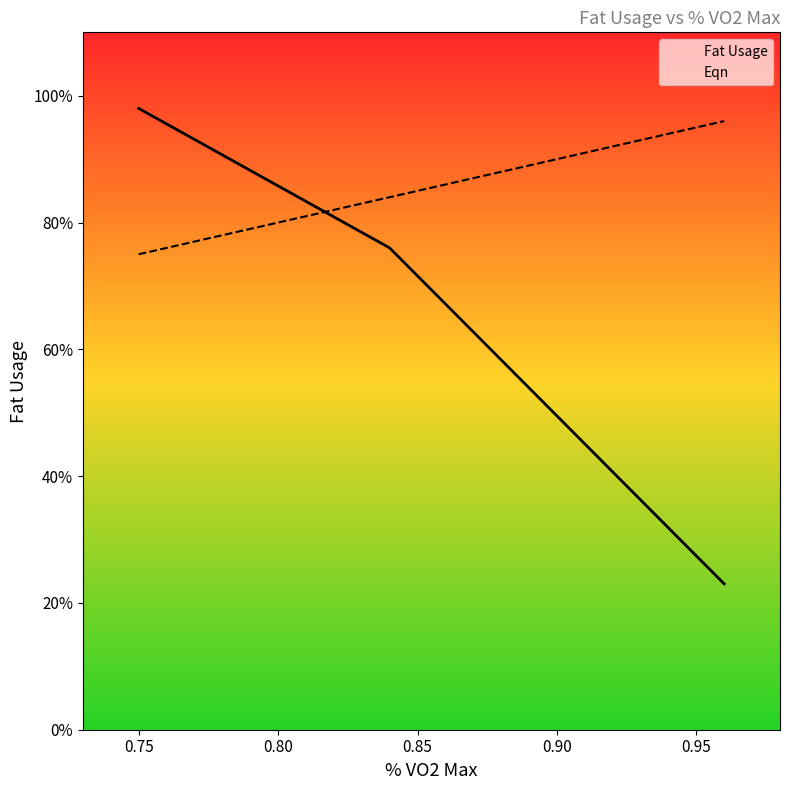

How many lines are shown in the chart?

2